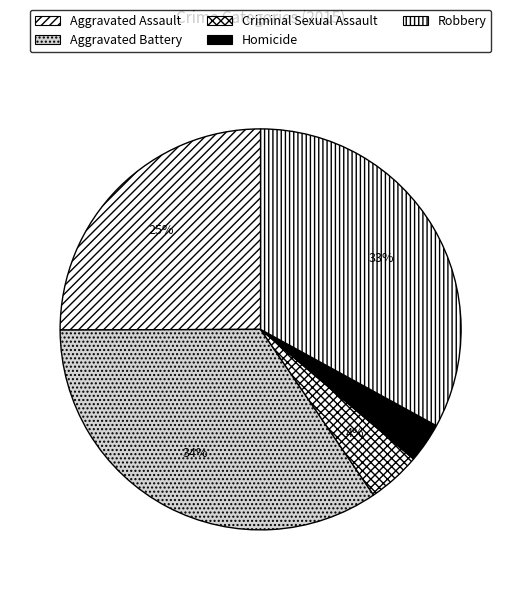

Which slice is the smallest?

Homicide